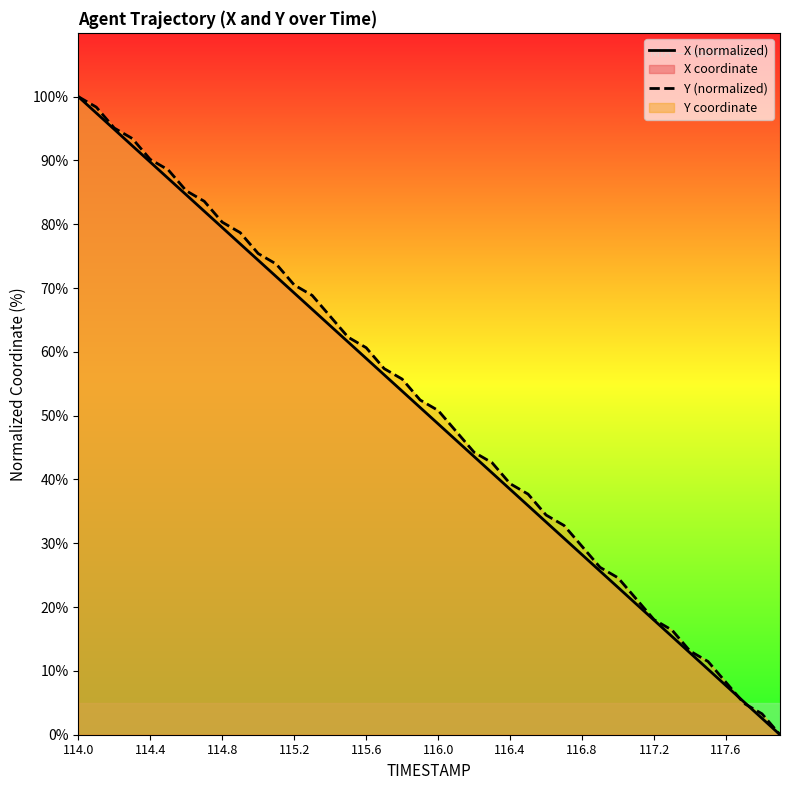

What is the spread (max minus min) of values at 117.6?

0.5